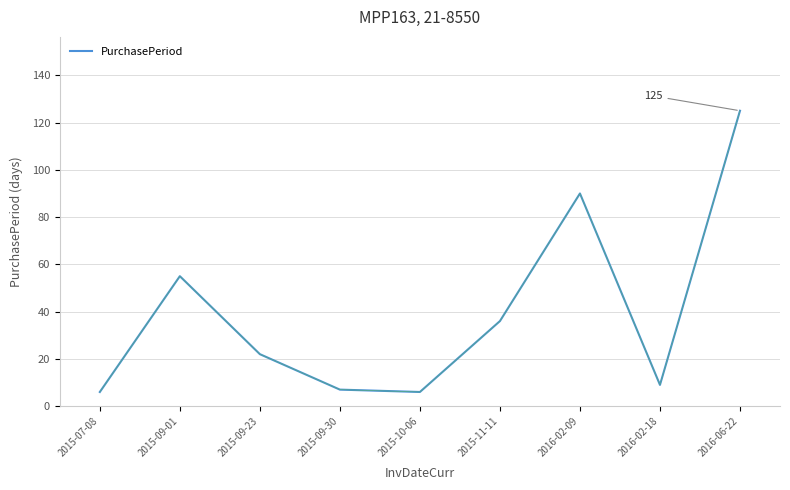

What is the smallest value displayed?

6